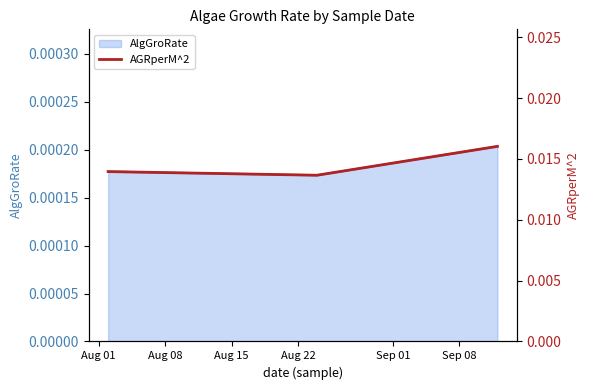

Is it true that the value at Aug 08 is 0.0?

True